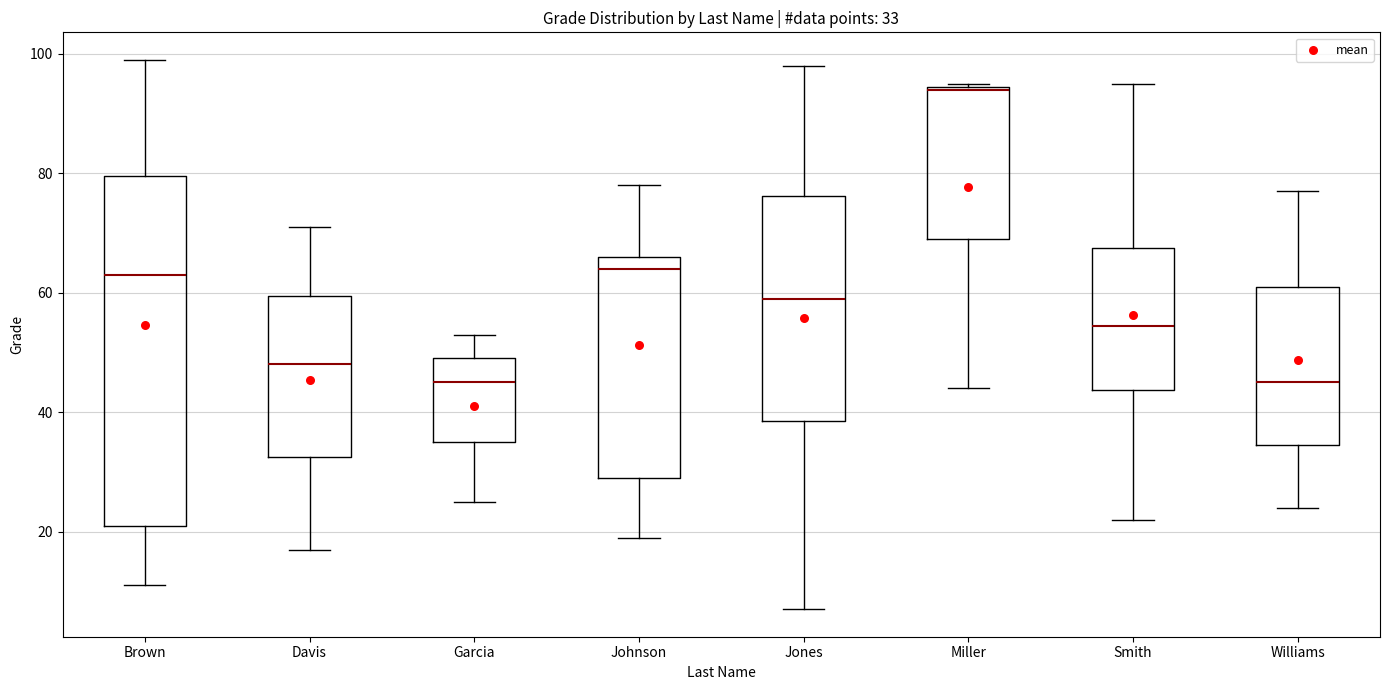

Comparing the boxes themselves (not the whiskers), which one is the tallest?

Brown